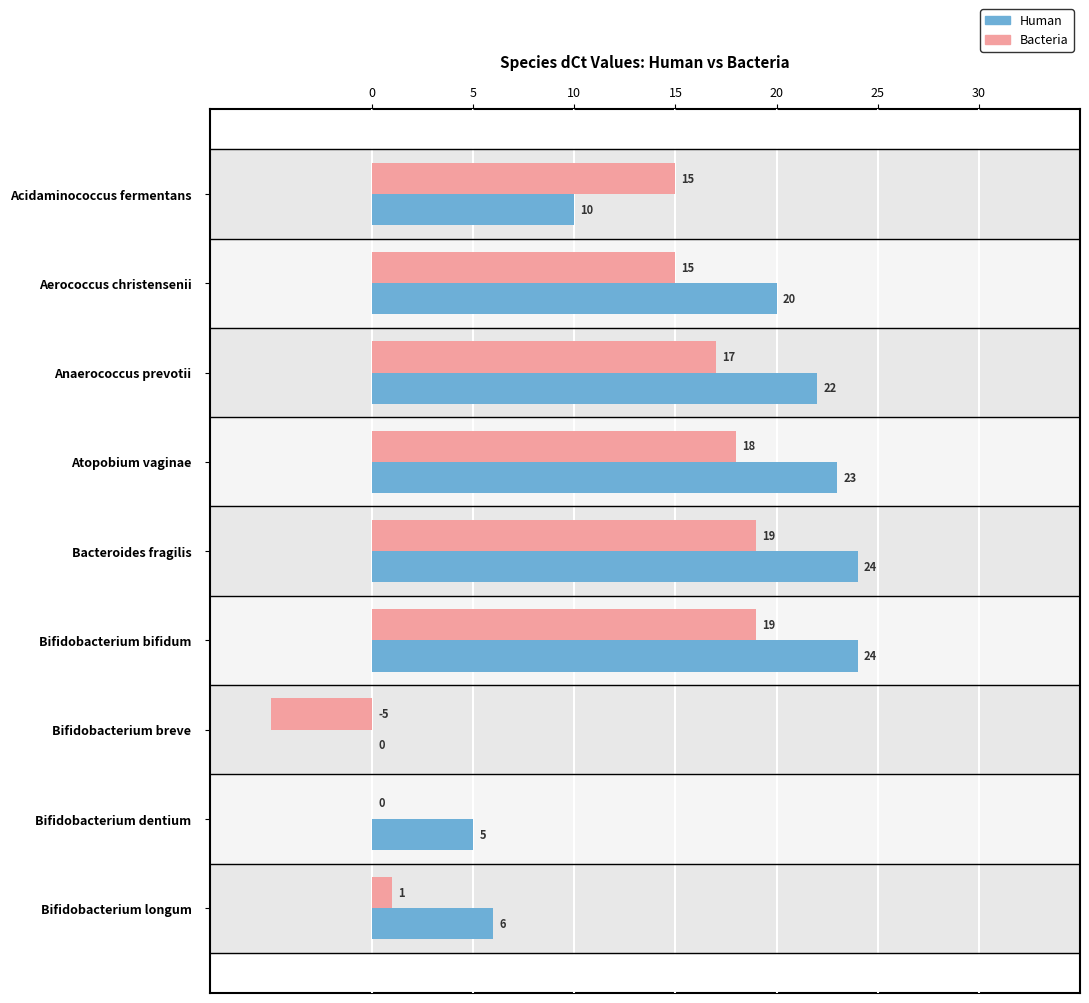

What is the sum of the Human values at Bifidobacterium bifidum and Bifidobacterium dentium?

29